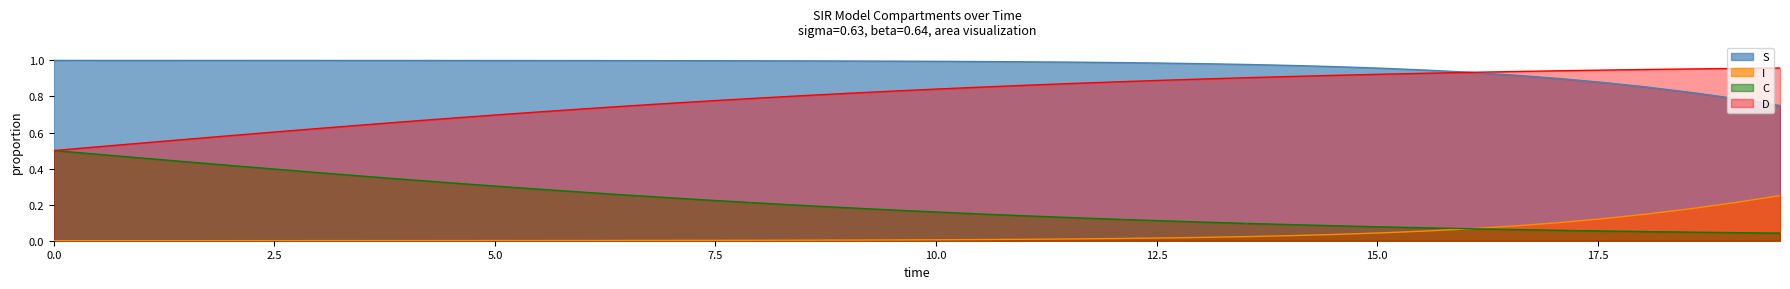

Which series has the largest total across all categories?

S